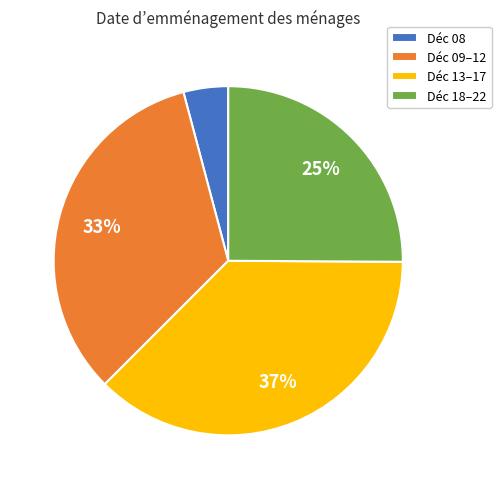

Which has a higher value, Déc 18–22 or Déc 08?

Déc 18–22